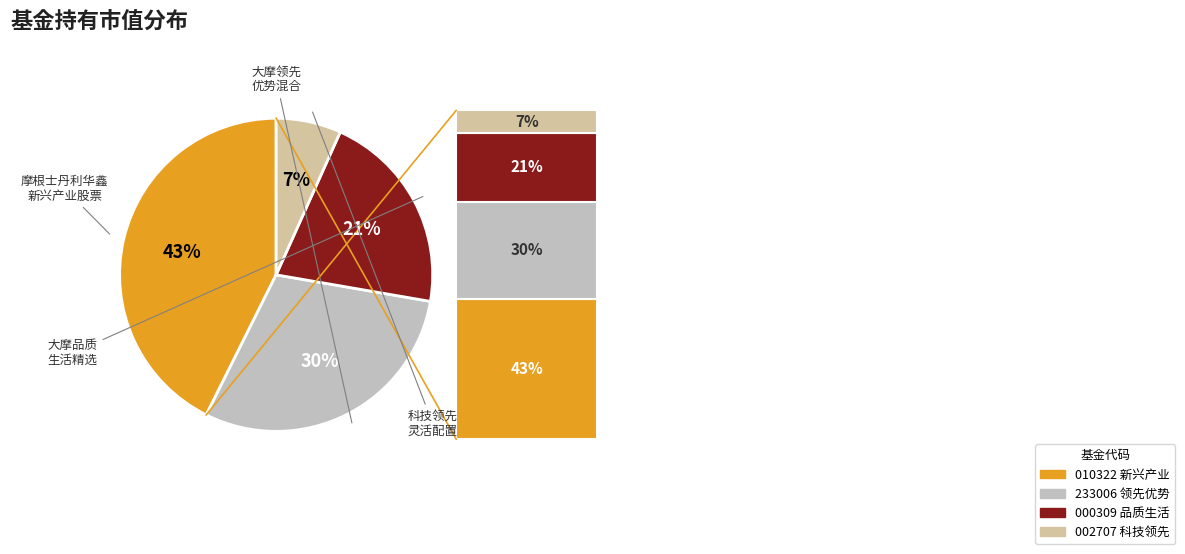

How many segments does this pie chart have?

4